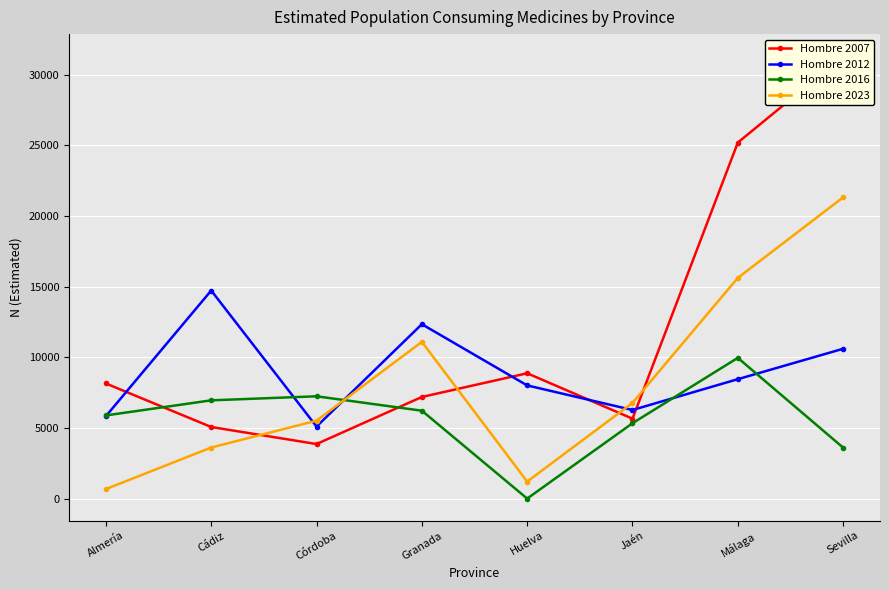

Is it true that Hombre 2023 equals 442 at Huelva?

False